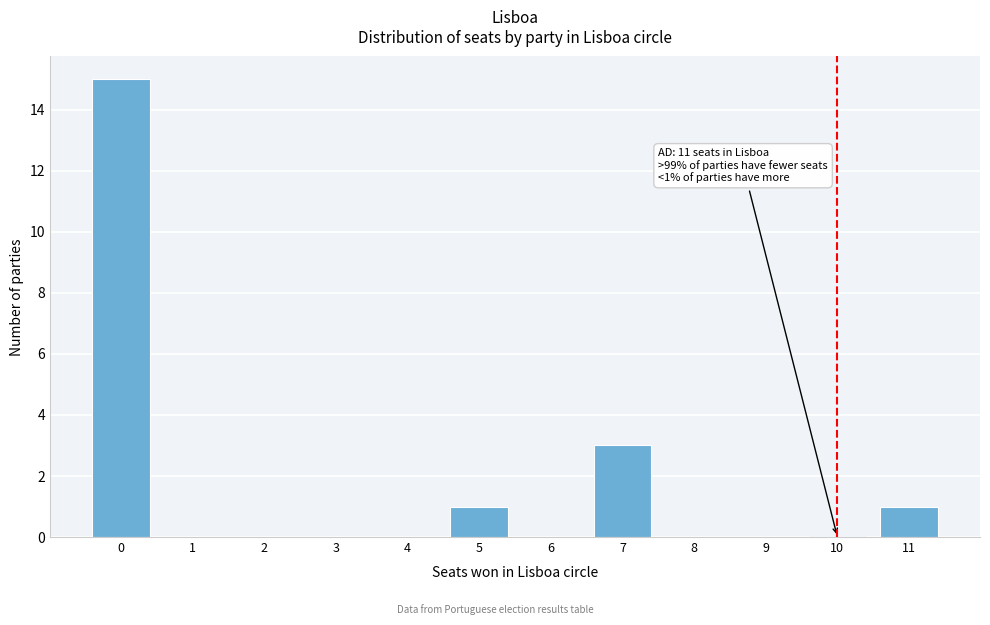

Reading right to left, what are all the values shown in this chart?

11=1	10=0	9=0	8=0	7=3	6=0	5=1	4=0	3=0	2=0	1=0	0=15